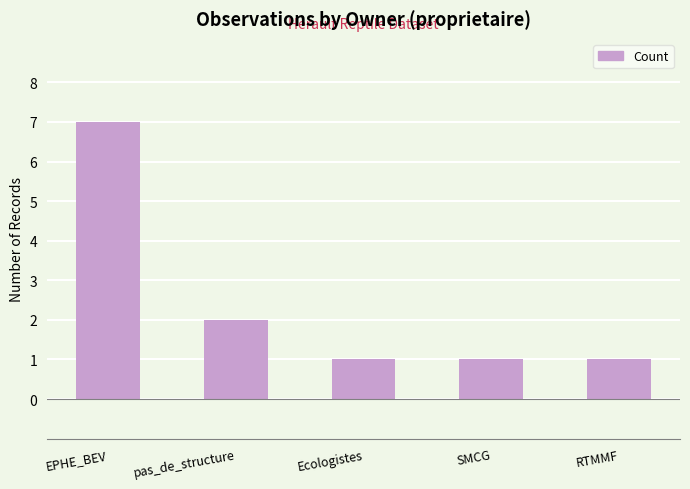

What is the difference between the values at pas_de_structure and EPHE_BEV?

5